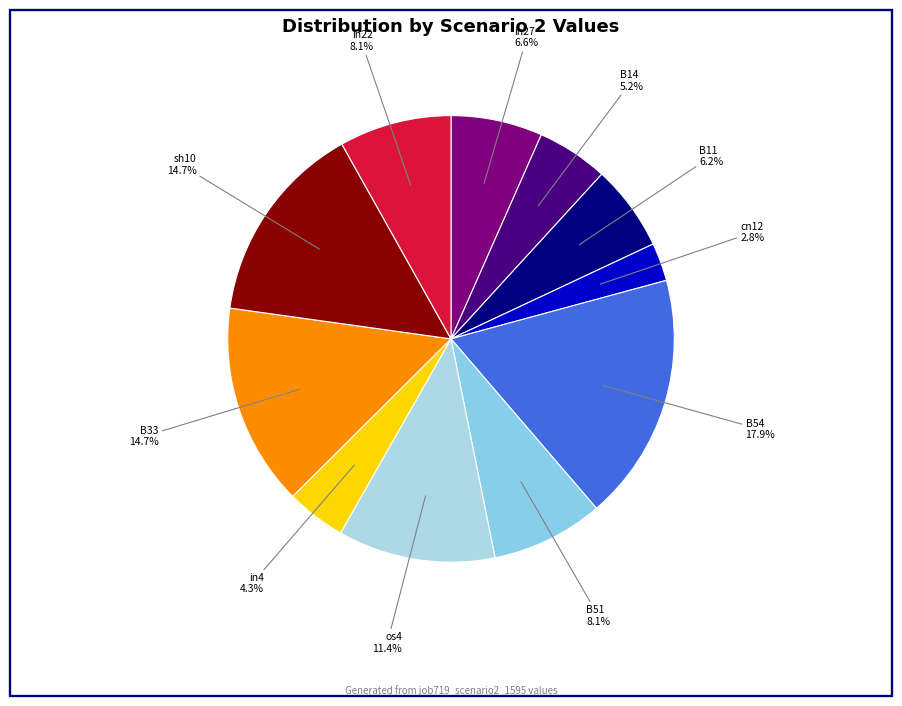

To the nearest percent, what percentage of the pie is B33?

15%